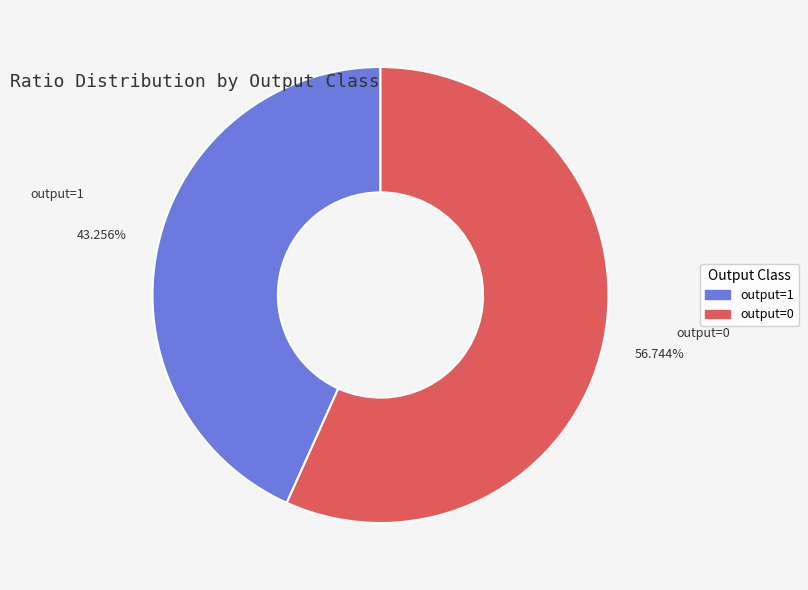

To the nearest percent, what is the difference between the output=1 and output=0 slice percentages?

13%